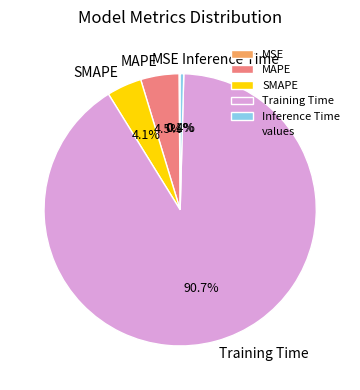

True or false: Training Time accounts for 91% of the total.

True